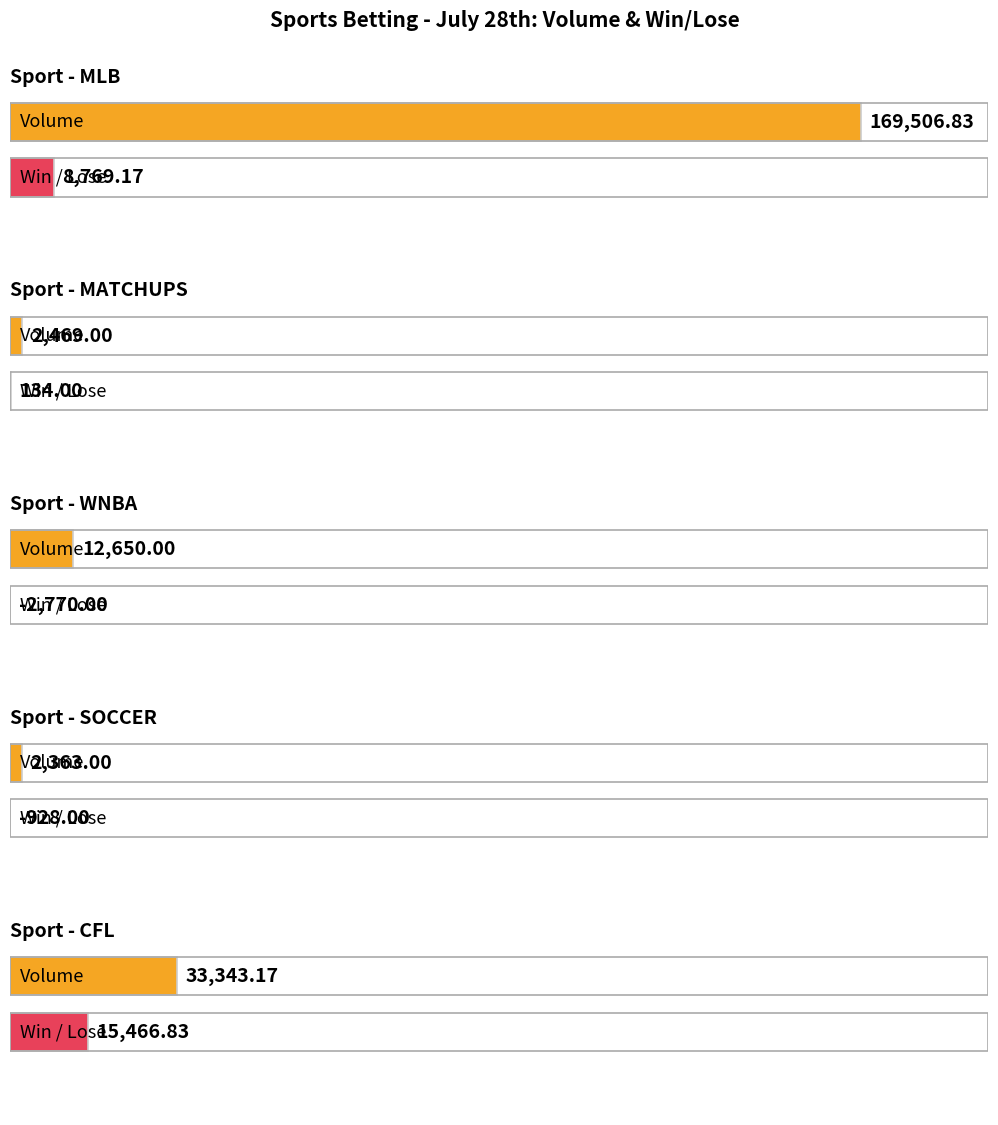

At SOCCER, list the series in order from largest to smallest.

Volume, Win / Lose